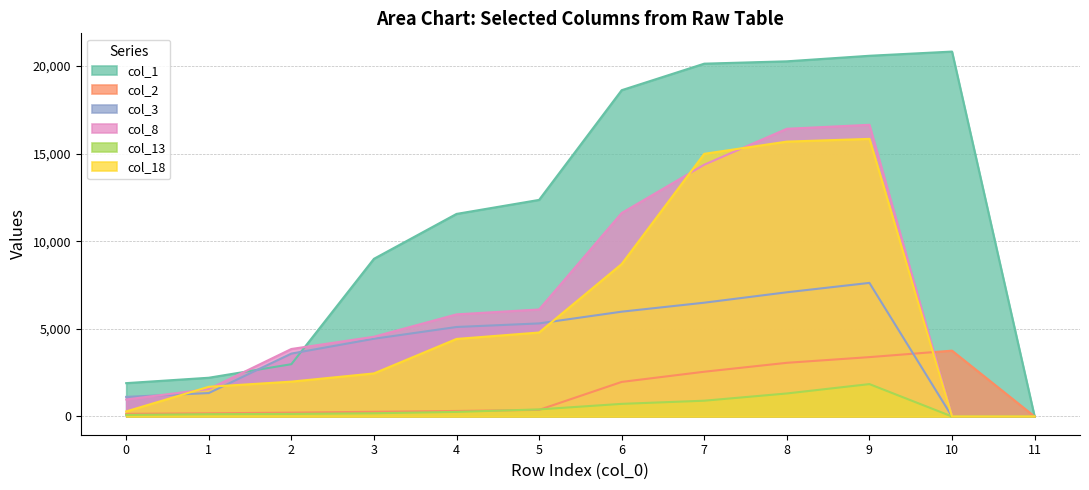

At which category does the chart reach its peak across all series?

10